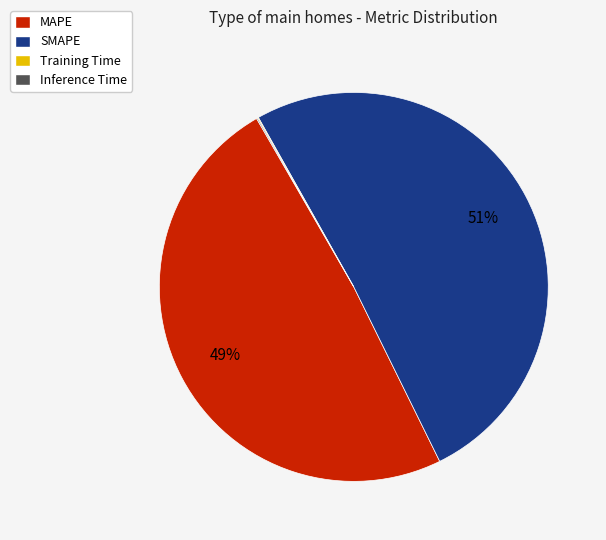

The SMAPE slice represents 51% of the pie. True or false?

True